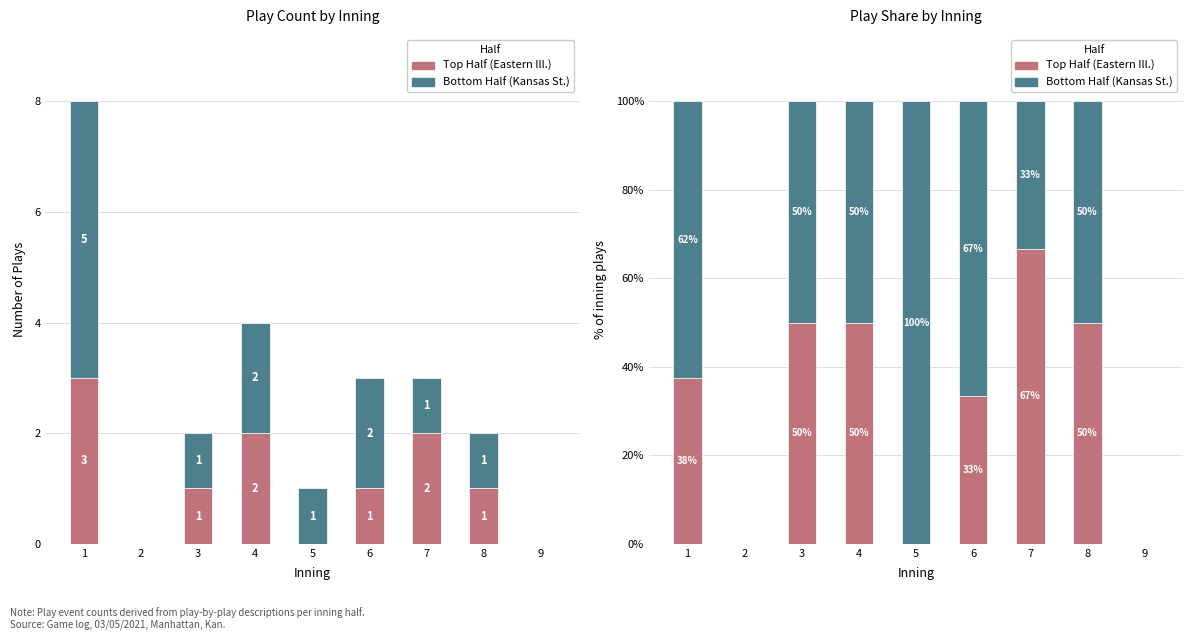

At which category does the chart reach its minimum across all series?

2